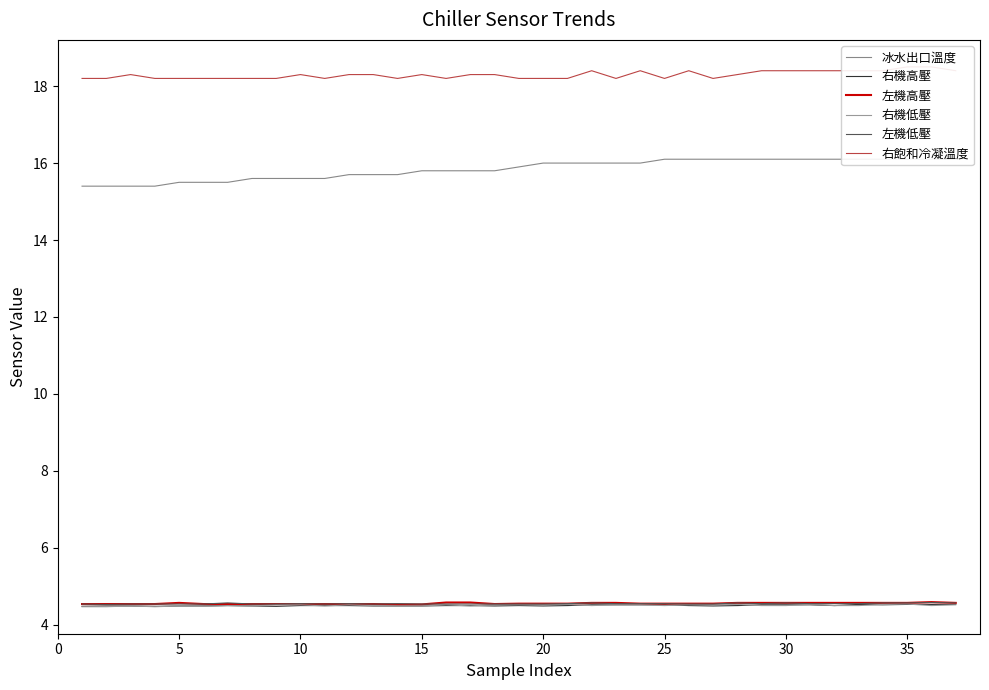

What is the highest value of the 右機低壓 series?

4.5